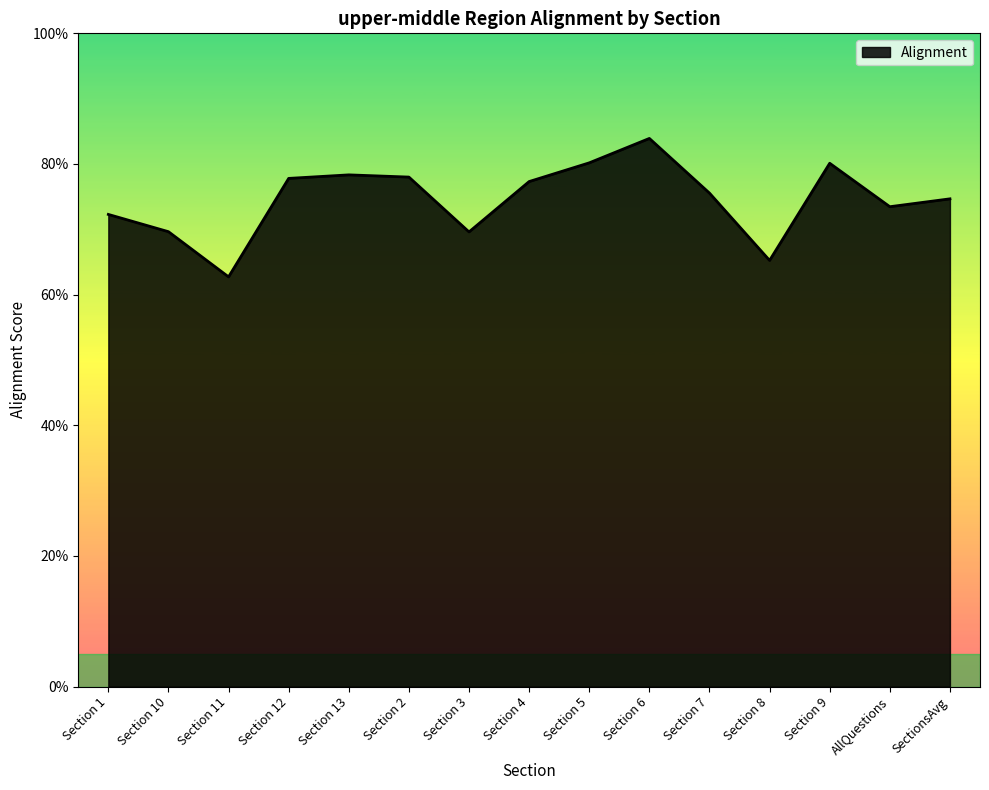

Does the chart have visible grid lines?

No